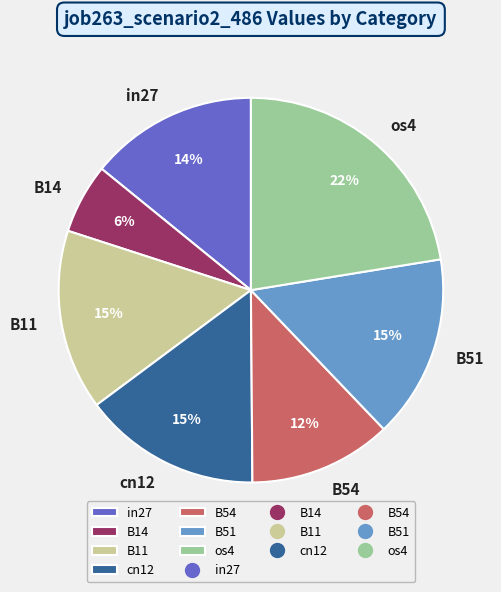

True or false: B54 accounts for 12% of the total.

True